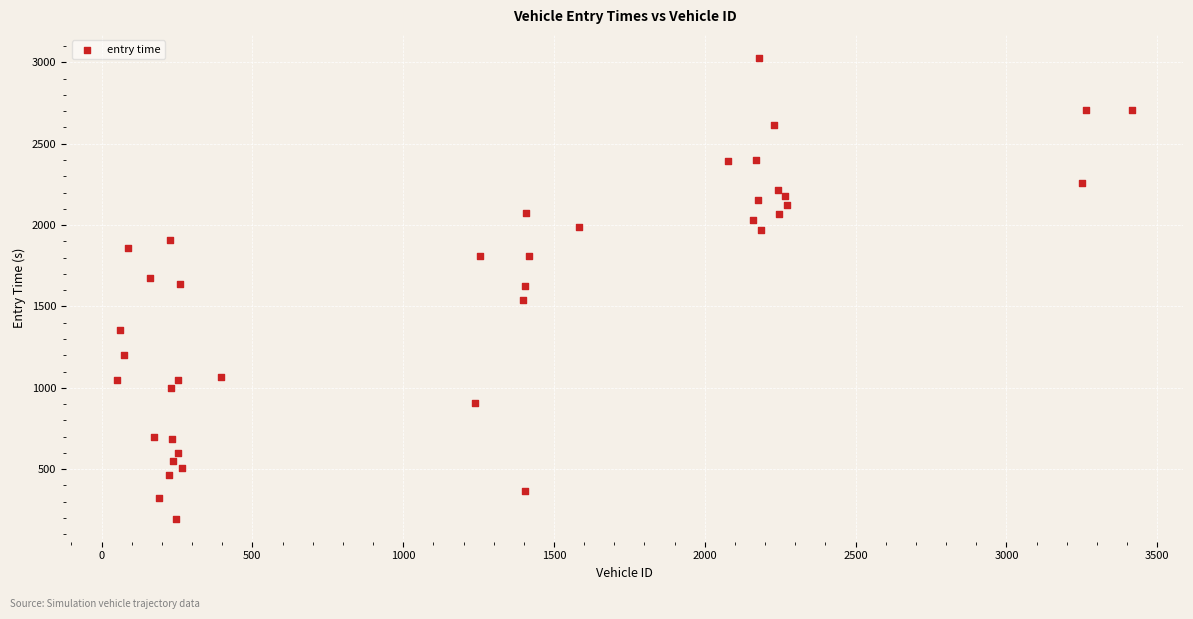

What is the range of X values (max minus min)?

3366.0